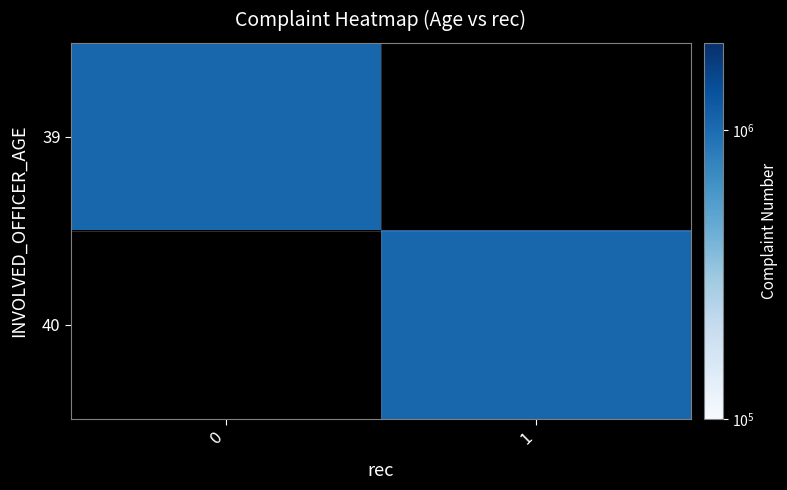

At how many categories does at least one series exceed 632652?

2